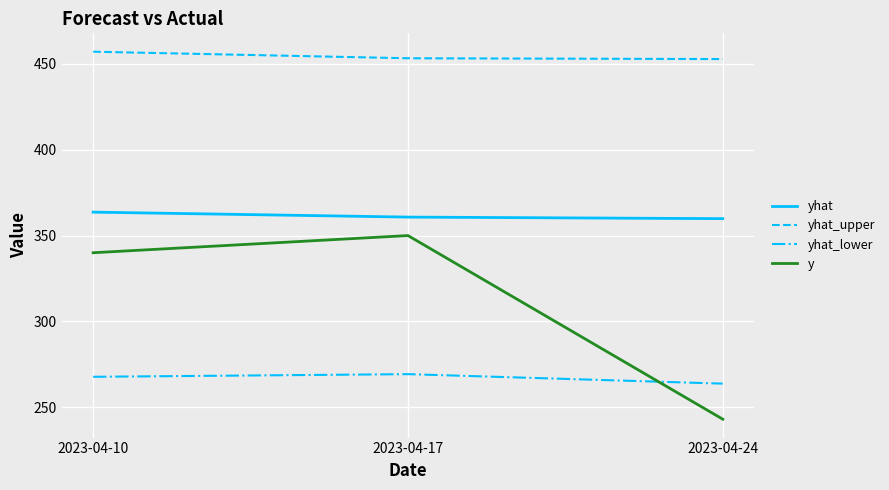

Is it true that y equals 342.7 at 2023-04-24?

False